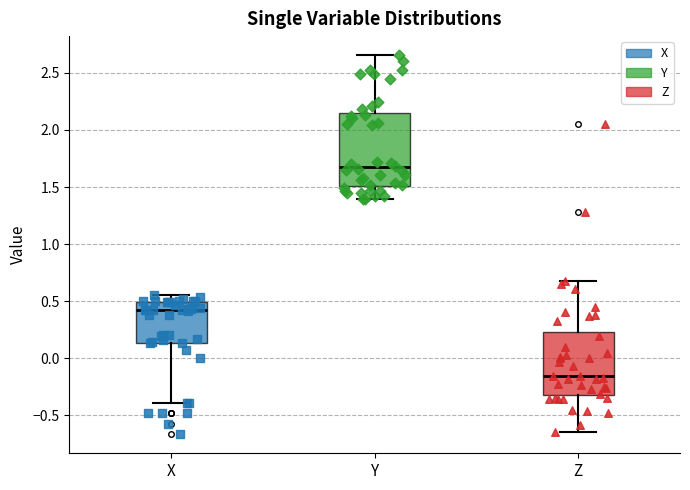

Reading left to right, read every box against the y-axis: the position of its median line, the range the box covers, and the ends of its whiskers. The values are not printed on the chart, so give them approximately, as read against the axis.

X: median 0.40, box 0.15 to 0.50, whiskers -0.40 to 0.55
Y: median 1.65, box 1.50 to 2.15, whiskers 1.40 to 2.65
Z: median -0.15, box -0.30 to 0.25, whiskers -0.65 to 0.65